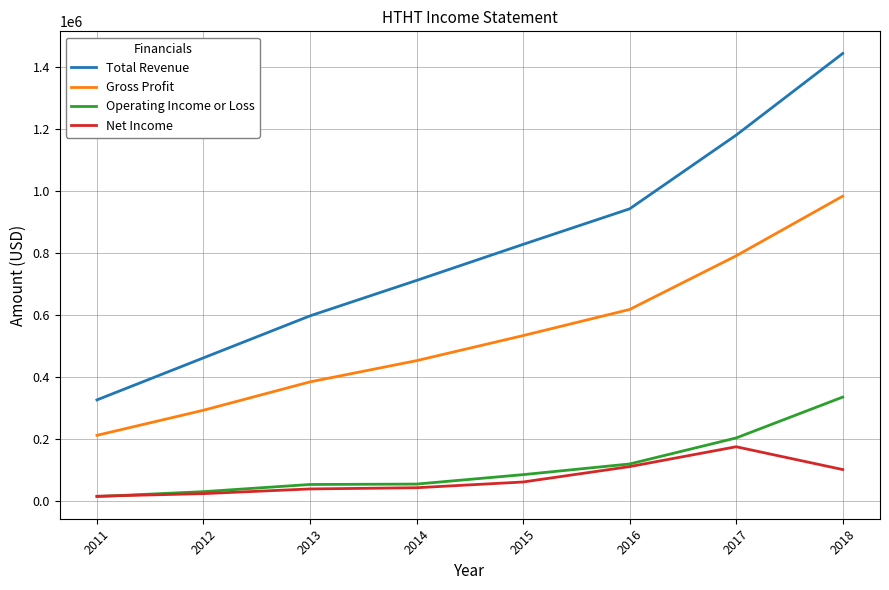

What is the maximum value for Net Income?

176200